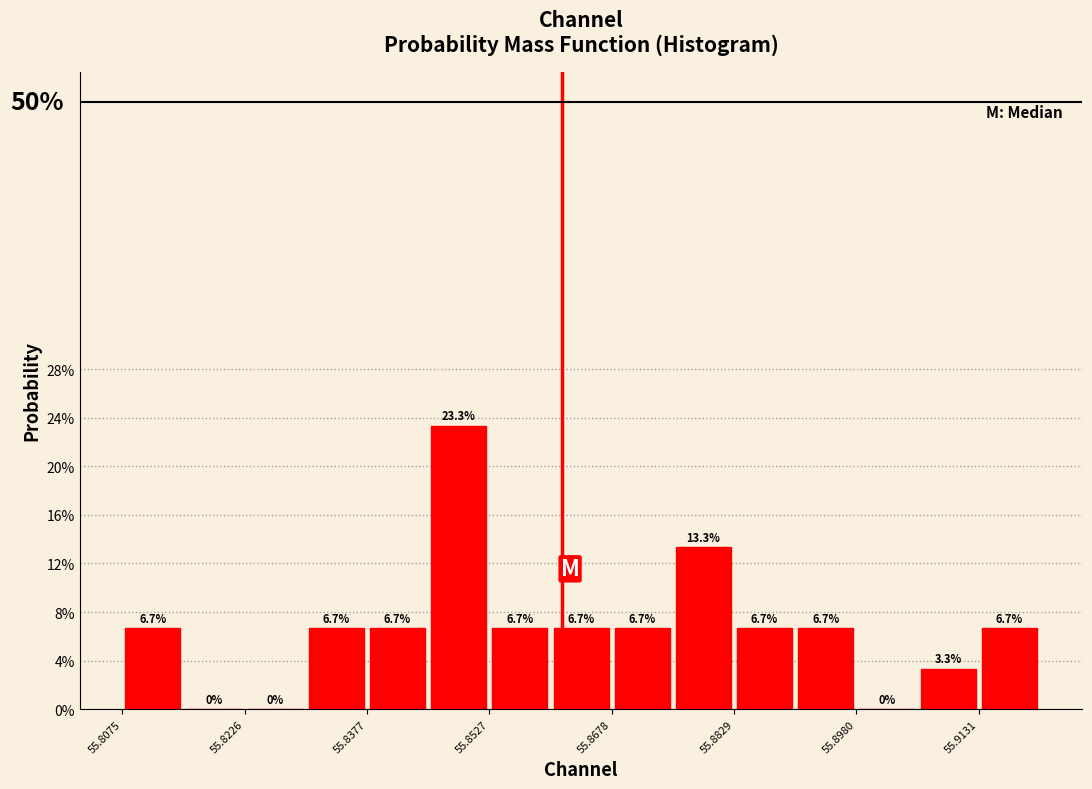

Around what value on the x-axis is the tallest bar? Give the approximate position of its centre, as read against the axis.

55.848